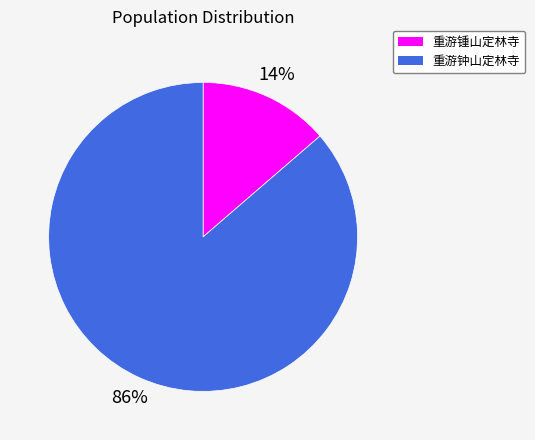

Between 重游钟山定林寺 and 重游锺山定林寺, which is larger?

重游钟山定林寺